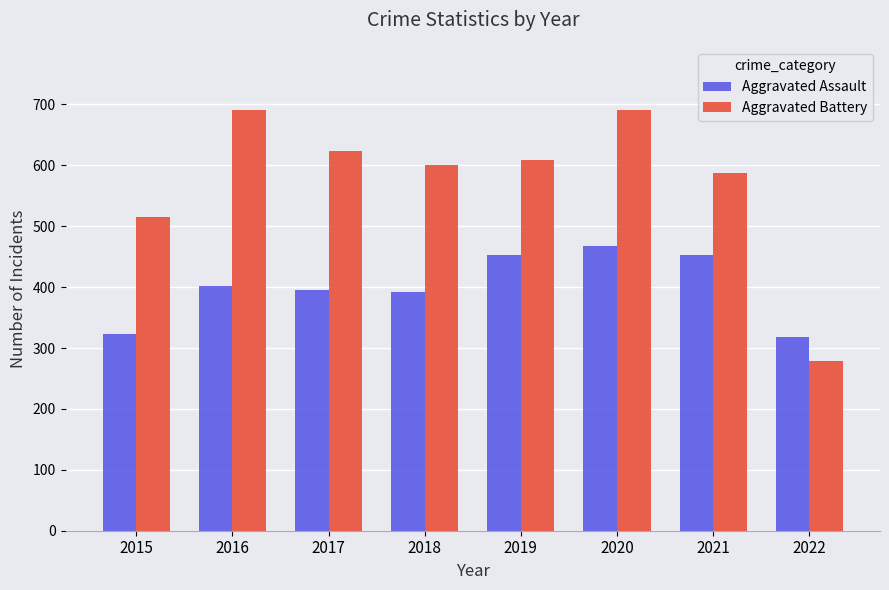

What is the difference between the Aggravated Battery values at 2018 and 2020?

91